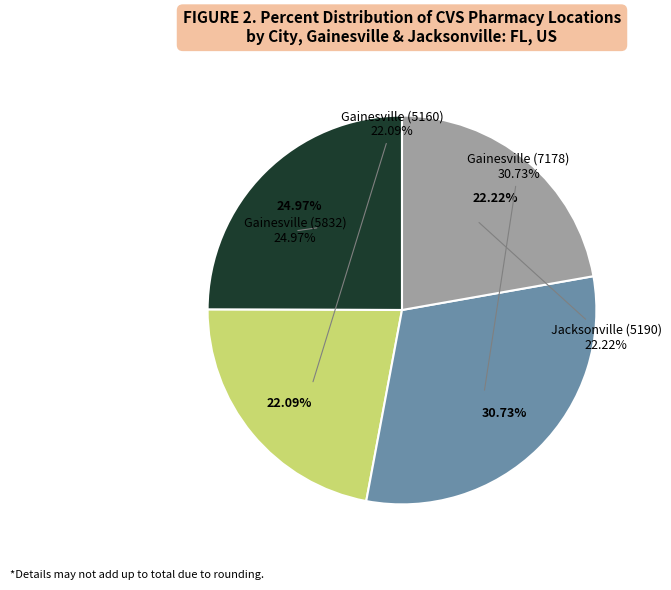

Which has a higher value, Jacksonville (5190) or Gainesville (5832)?

Gainesville (5832)